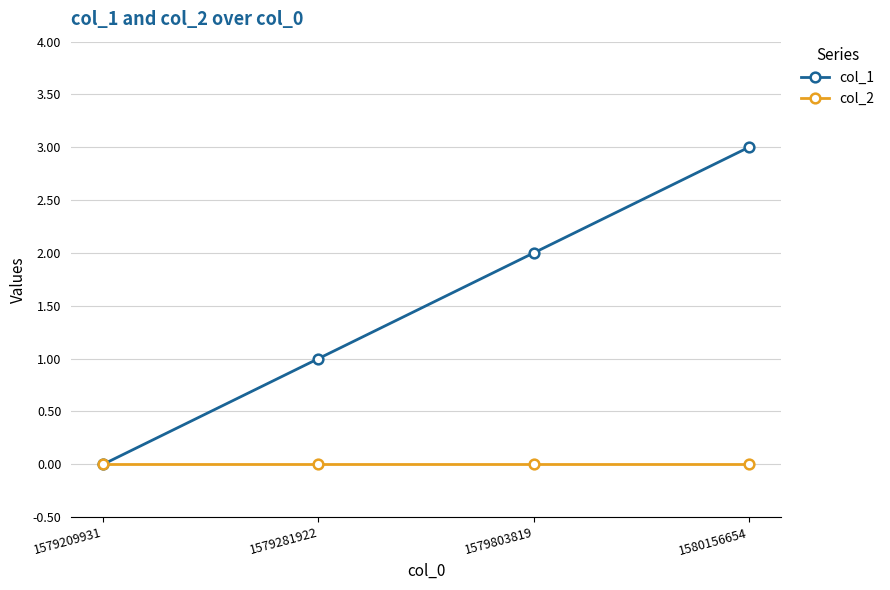

Between 1579209931 and 1579281922, which series saw the biggest shift?

col_1